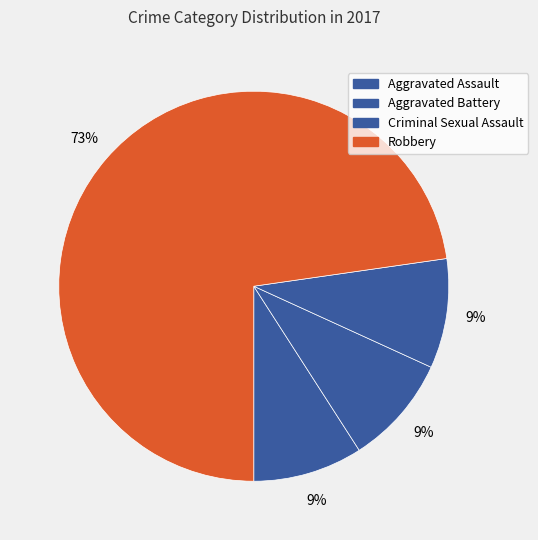

How many segments does this pie chart have?

4